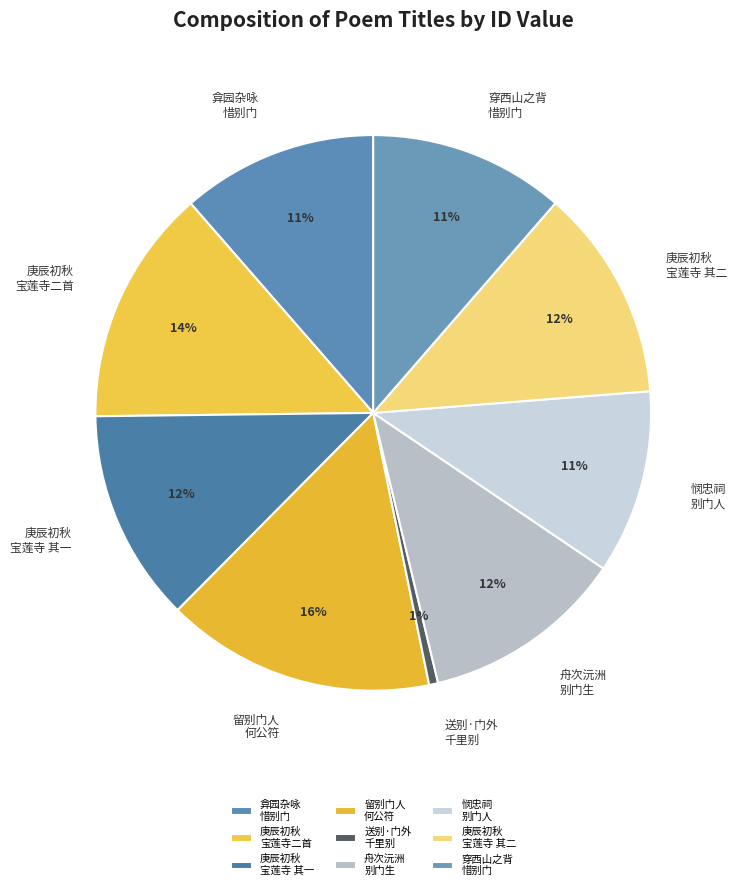

Approximately how many times larger is the value at 庚辰初秋 宝莲寺 其二 compared to 弇园杂咏 惜别门?

1.1